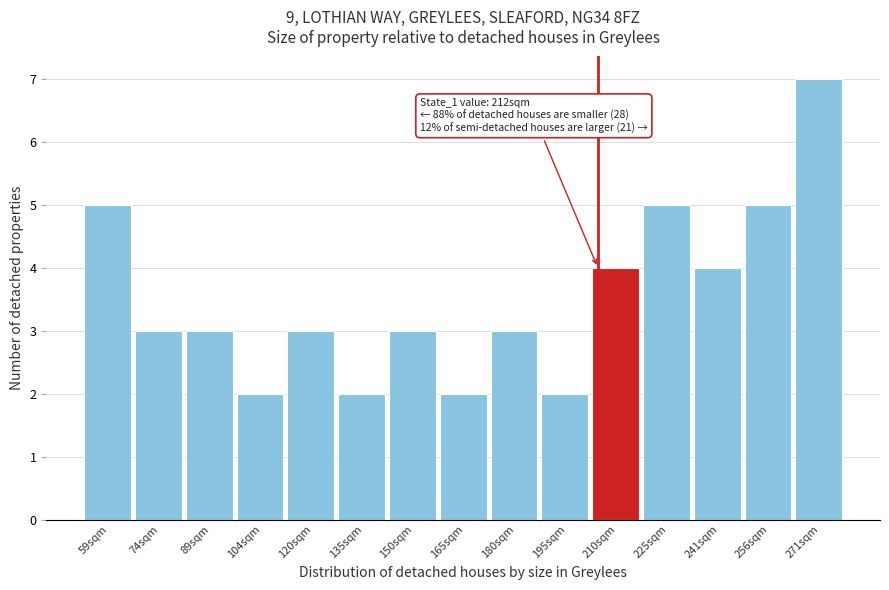

Reading left to right, extract all data points from this chart.

59sqm=5	74sqm=3	89sqm=3	104sqm=2	120sqm=3	135sqm=2	150sqm=3	165sqm=2	180sqm=3	195sqm=2	210sqm=4	225sqm=5	241sqm=4	256sqm=5	271sqm=7